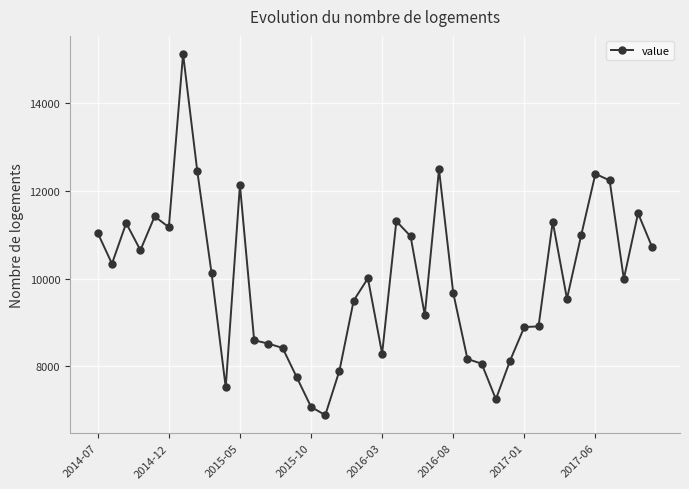

What is the difference between the maximum and second lowest values?

8021